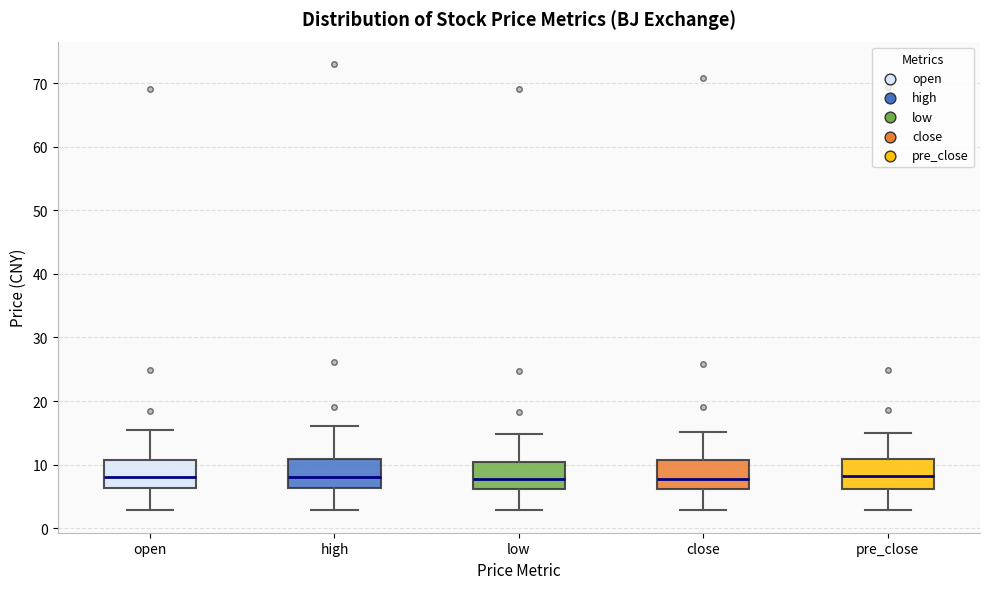

Where does the median line of the box for pre_close sit on the y-axis? The values are not printed on the chart, so give them approximately, as read against the axis.

8